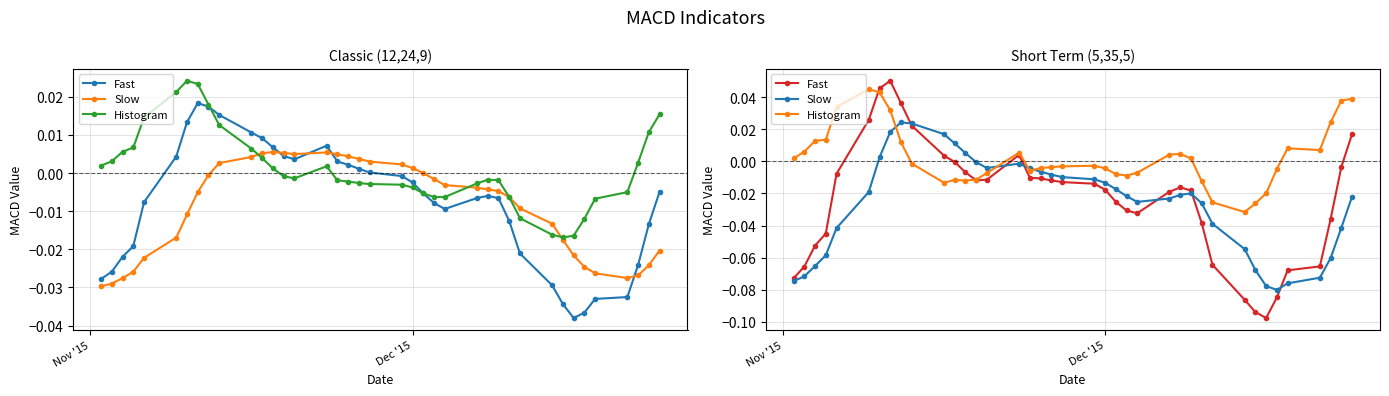

The Fast series shows -0.0 at 4. True or false?

False